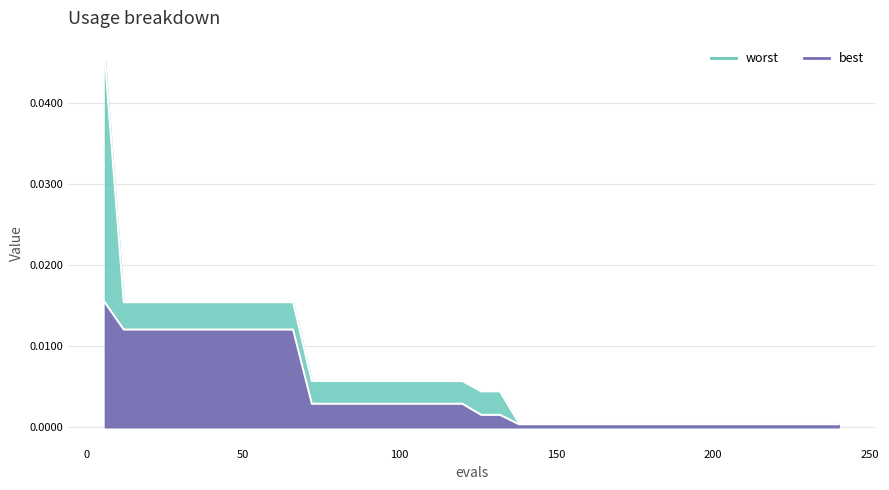

List the labels in order of best value, smallest first.

138, 144, 150, 156, 162, 168, 174, 180, 186, 192, 198, 204, 210, 216, 222, 228, 234, 240, 126, 132, 72, 78, 84, 90, 96, 102, 108, 114, 120, 12, 18, 24, 30, 36, 42, 48, 54, 60, 66, 6